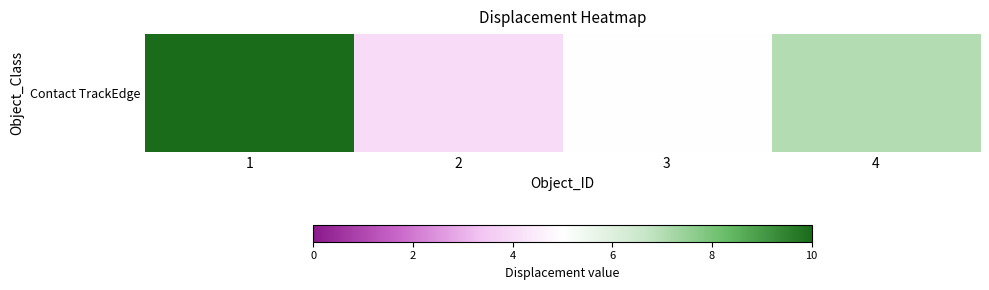

What is the change in value from 2 to 4?

+3